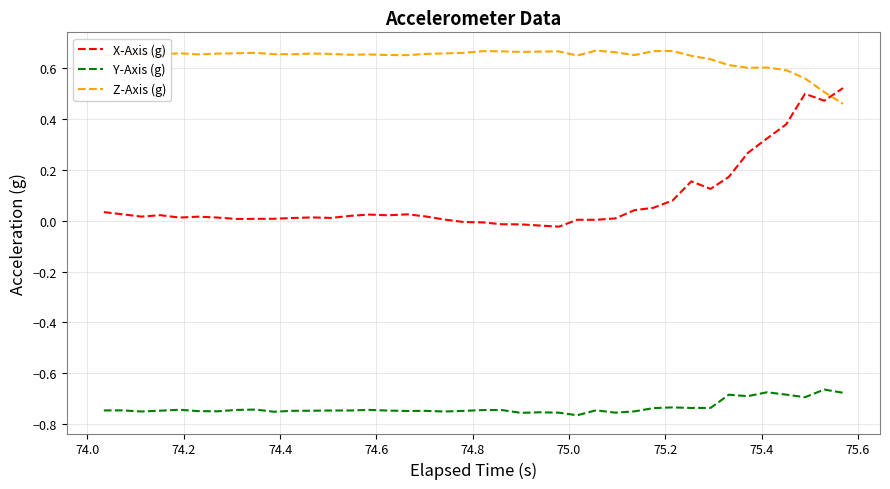

In Z-Axis (g), how many points are higher than both neighbors (excluding endpoints)?

10